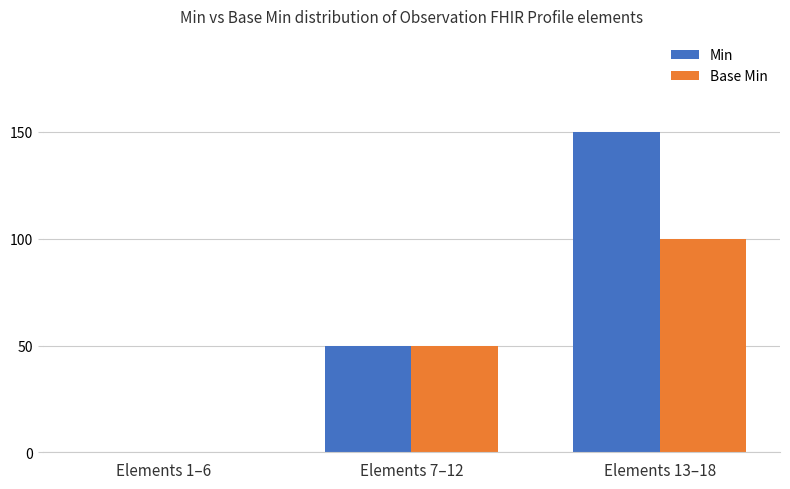

The value of Min at Elements 7–12 is 50. True or false?

True